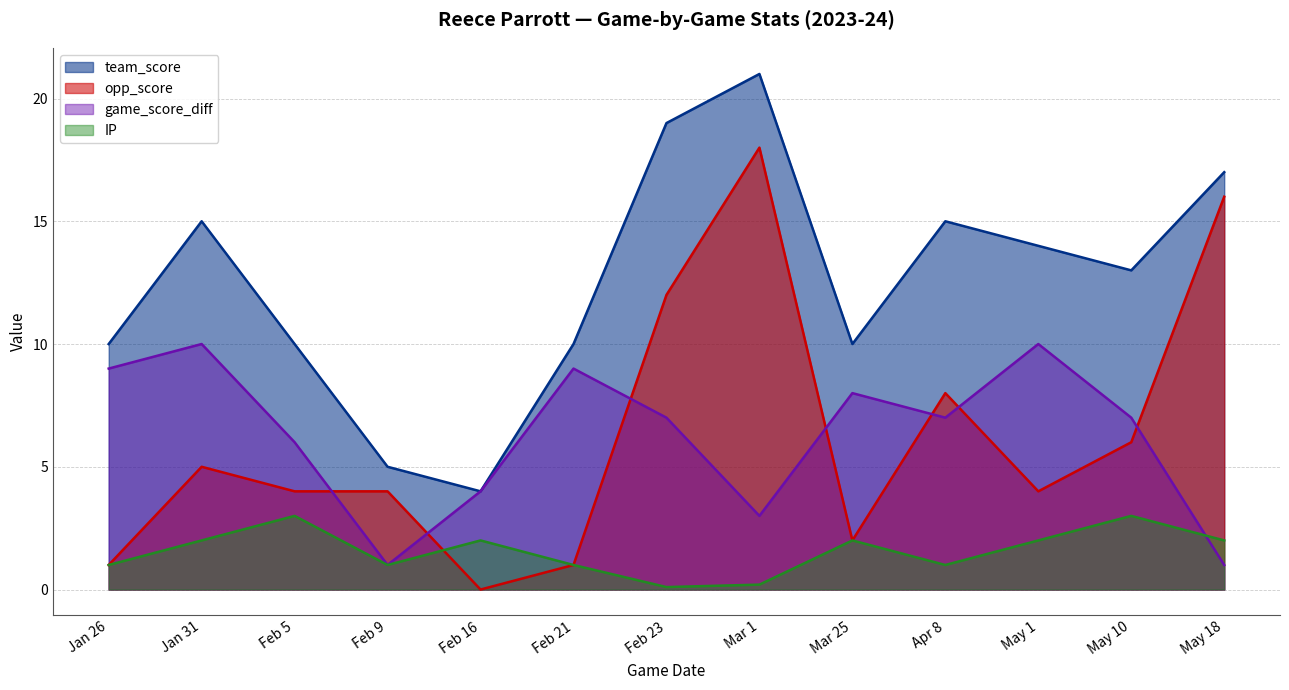

At which category is the sum across all series the highest?

Mar 1